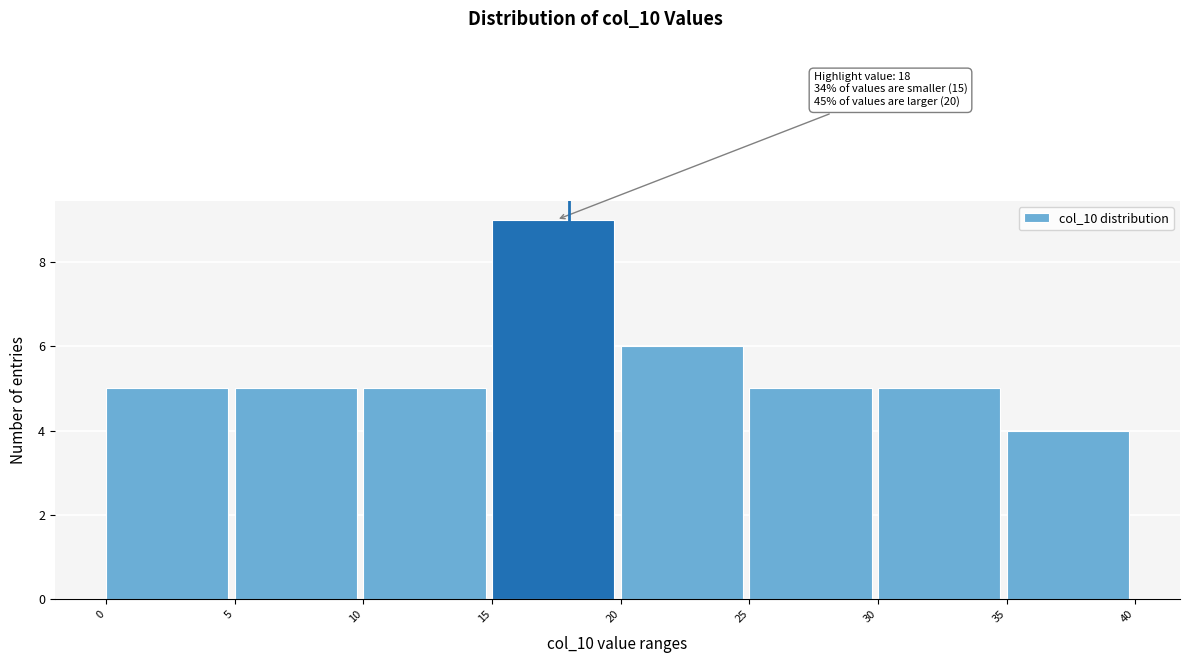

Which range on the x-axis has the tallest bar?

15 to 20